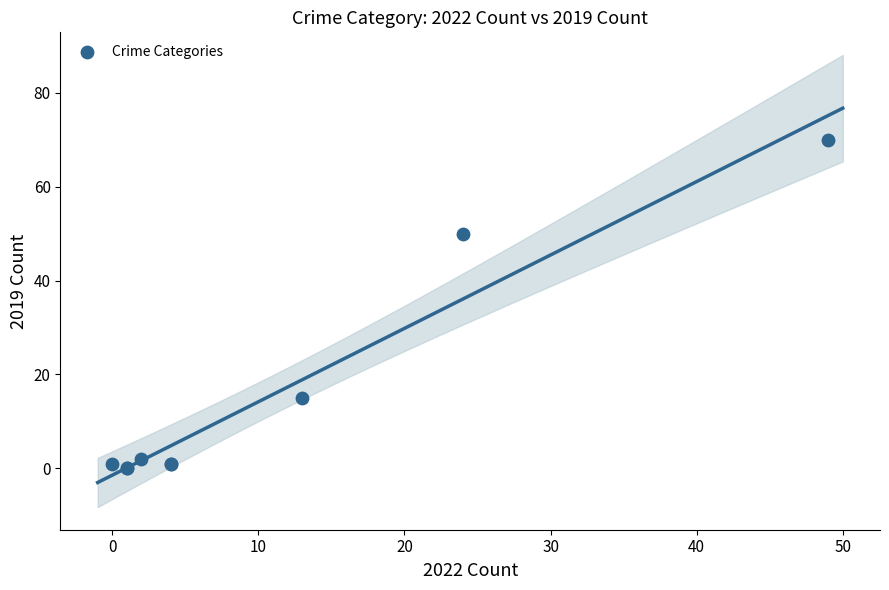

What Y value in the scatter plot is closest to 35?

50